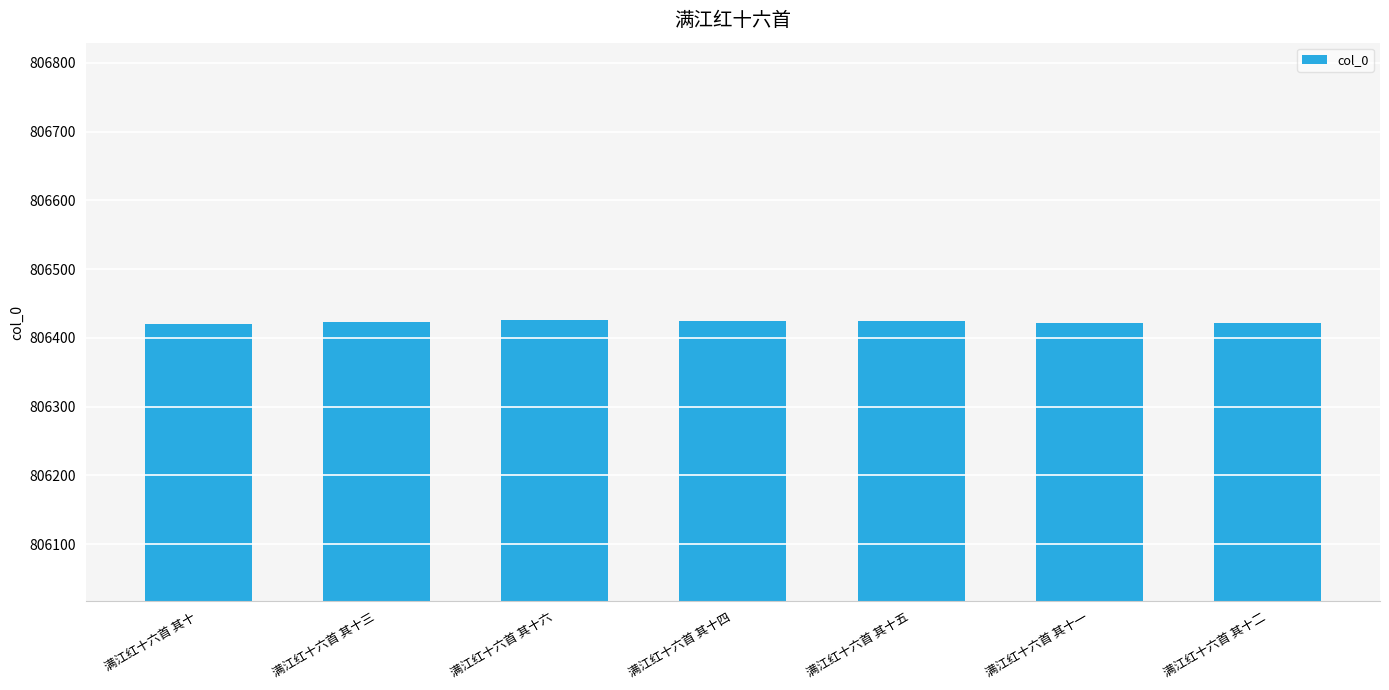

What is the ratio of the value at 满江红十六首 其十二 to the value at 满江红十六首 其十一?

1.0